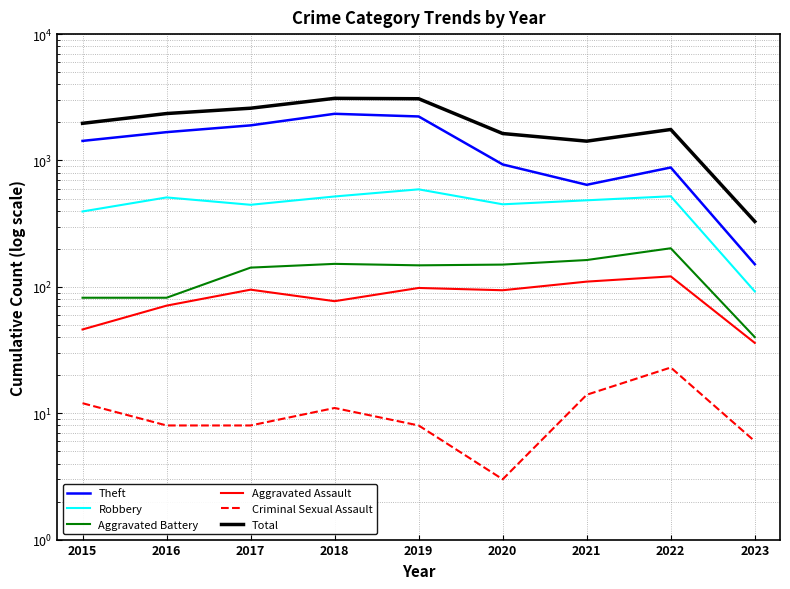

The value of Aggravated Battery at 2016 is 82. True or false?

True